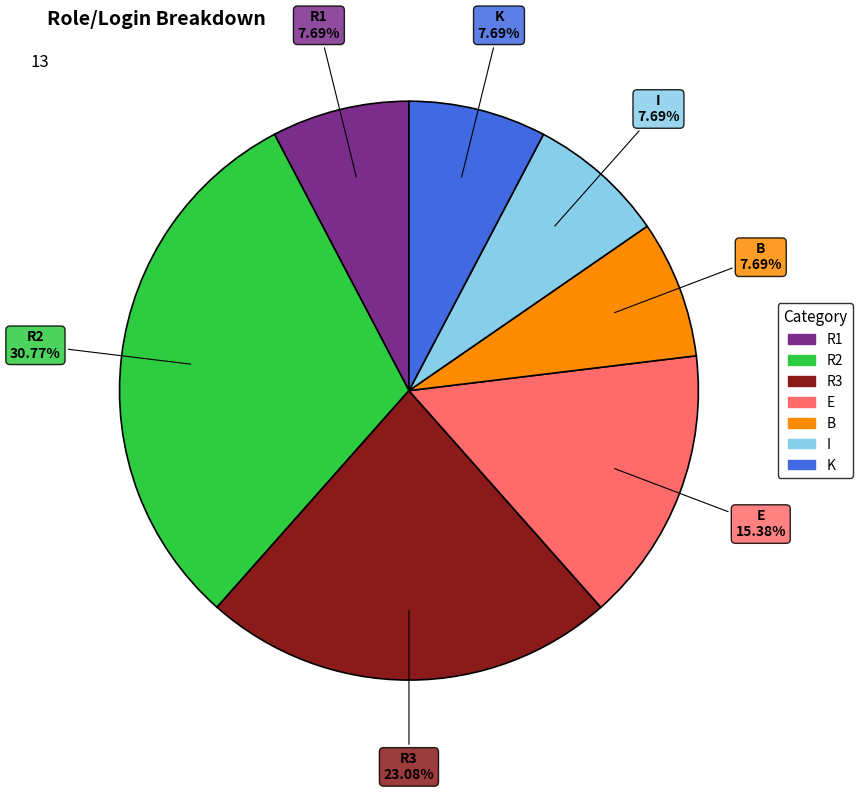

Does any single category account for the majority?

No